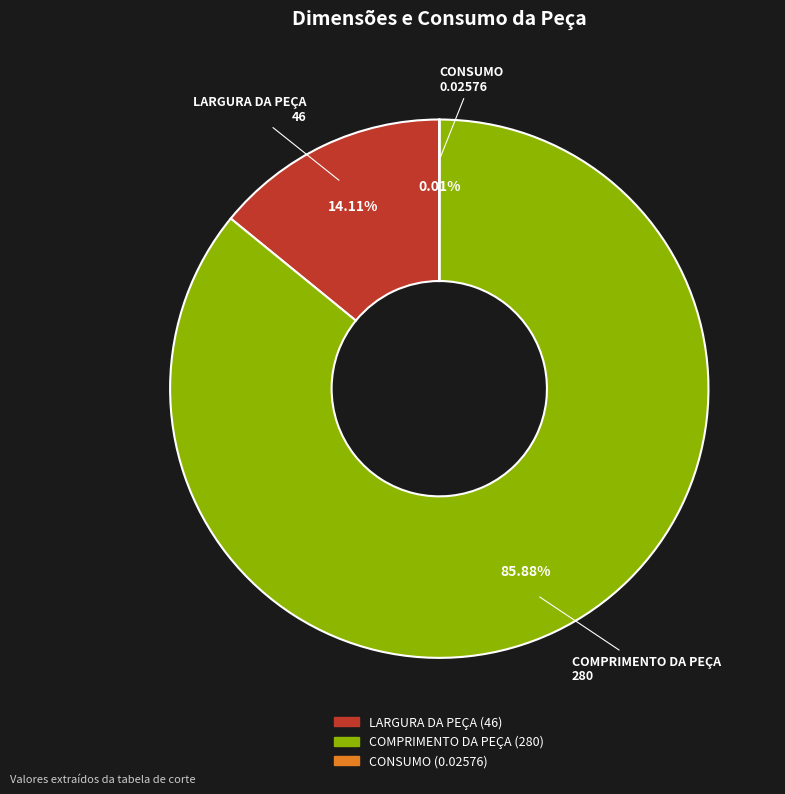

Which category has the biggest portion of the pie?

COMPRIMENTO DA PEÇA